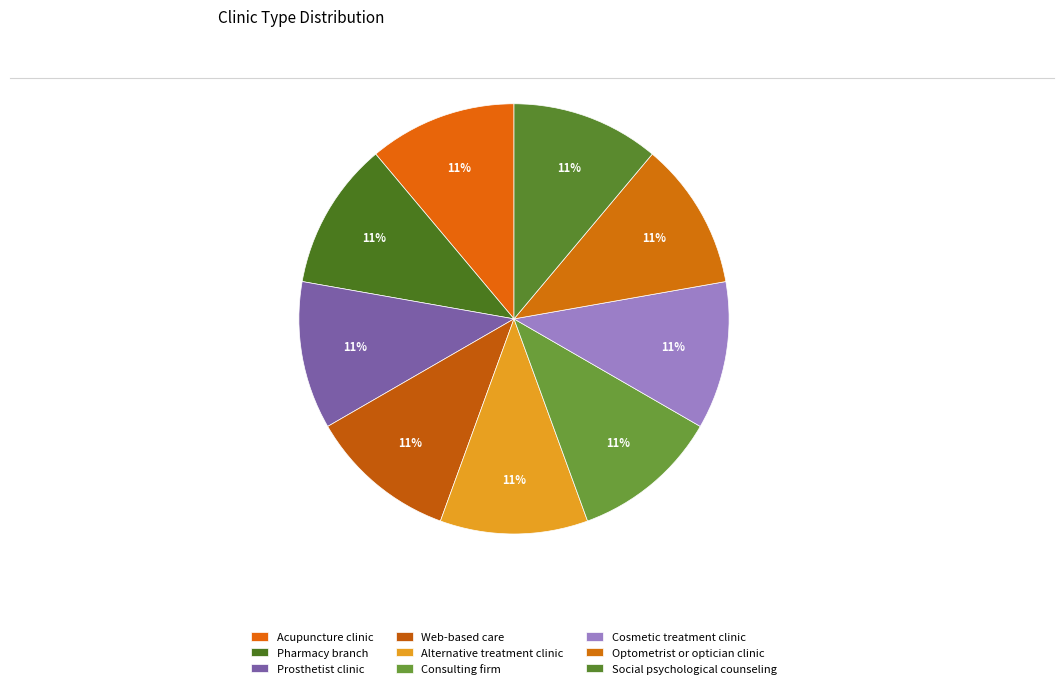

What is the smallest slice in the pie chart?

Social psychological counseling